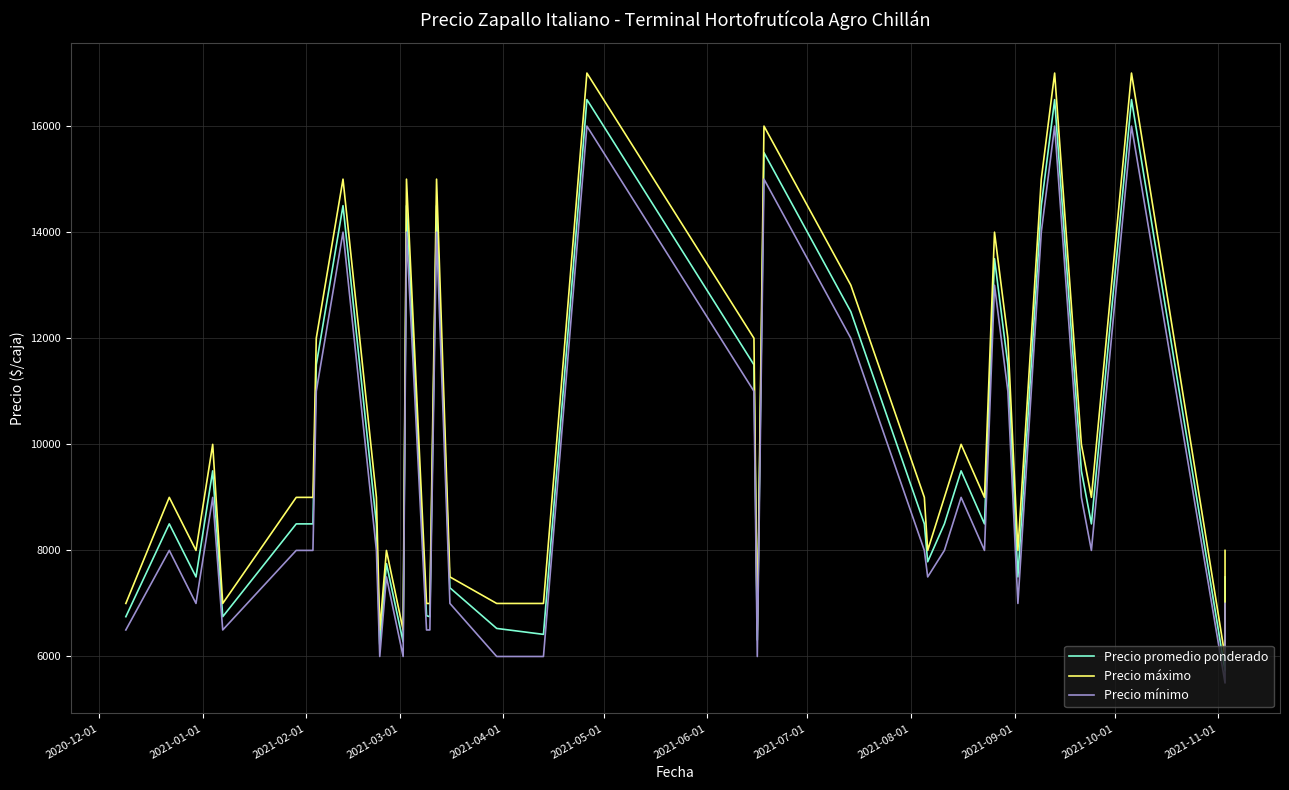

True or false: Precio máximo and Precio promedio ponderado cross at least once.

False